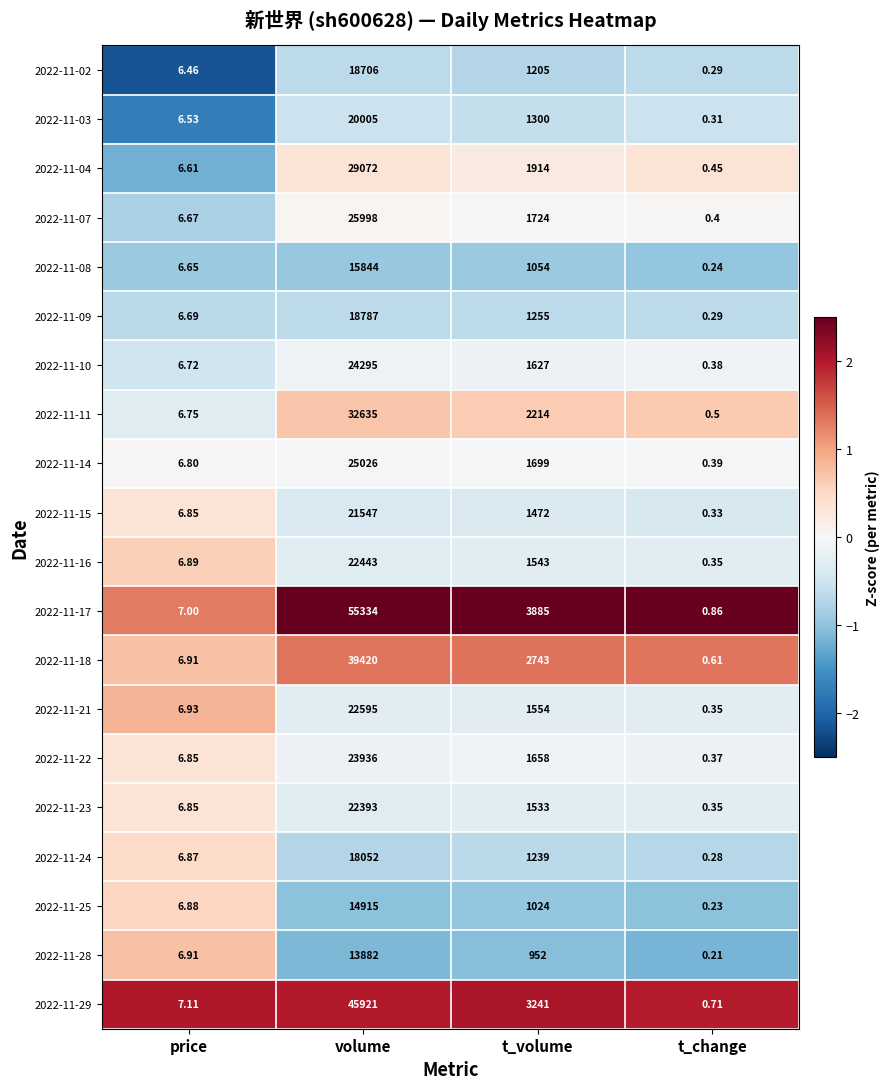

List the labels in order of 2022-11-25 value, largest first.

volume, t_volume, price, t_change